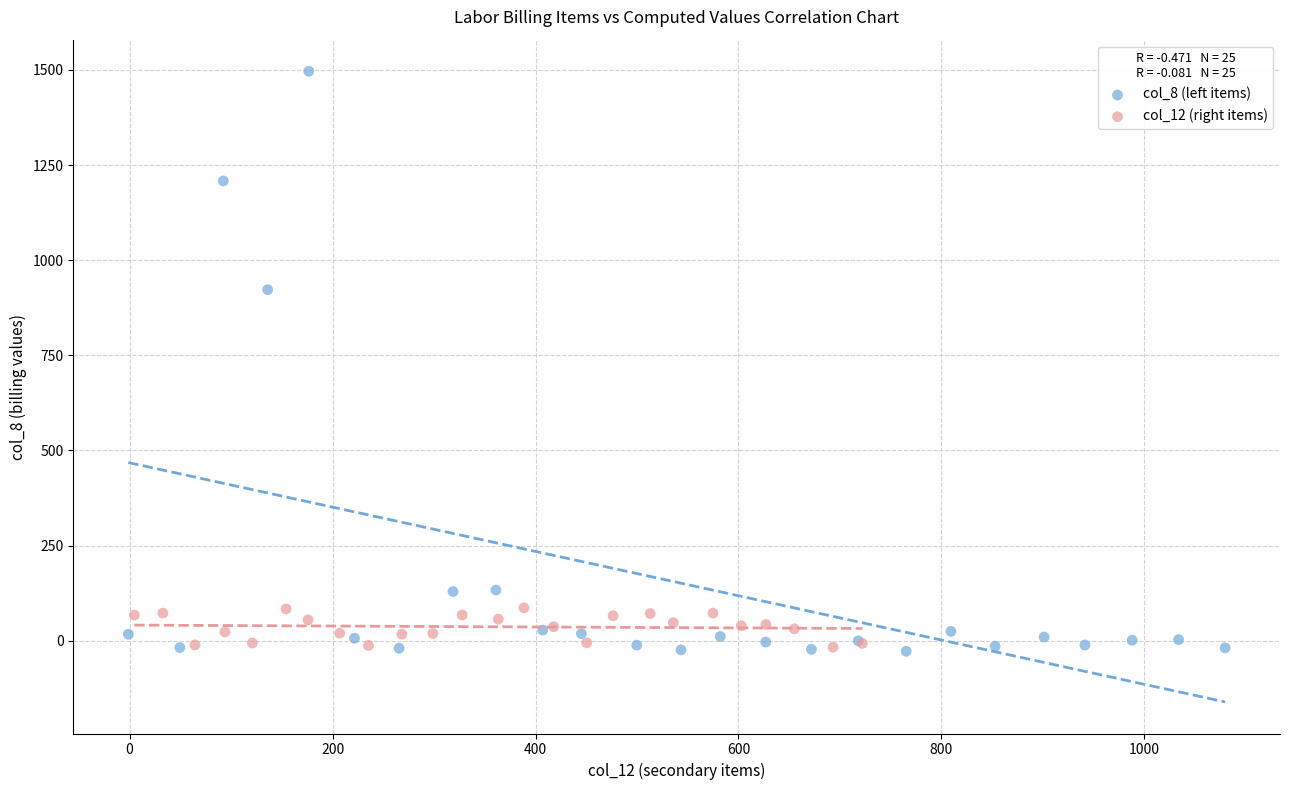

Which series has the widest spread of Y values?

col_8 (left items)